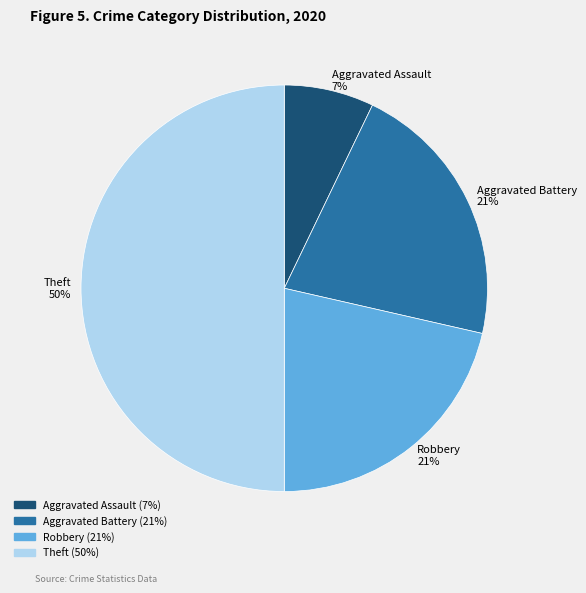

To the nearest percent, what is the average slice percentage?

25%